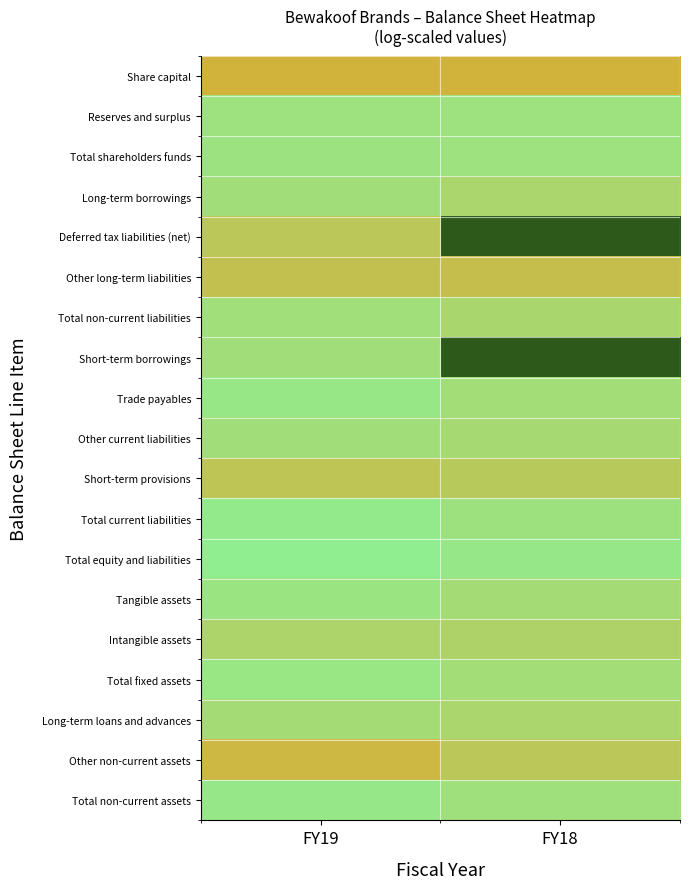

Which label corresponds to the smallest value in the chart?

FY18